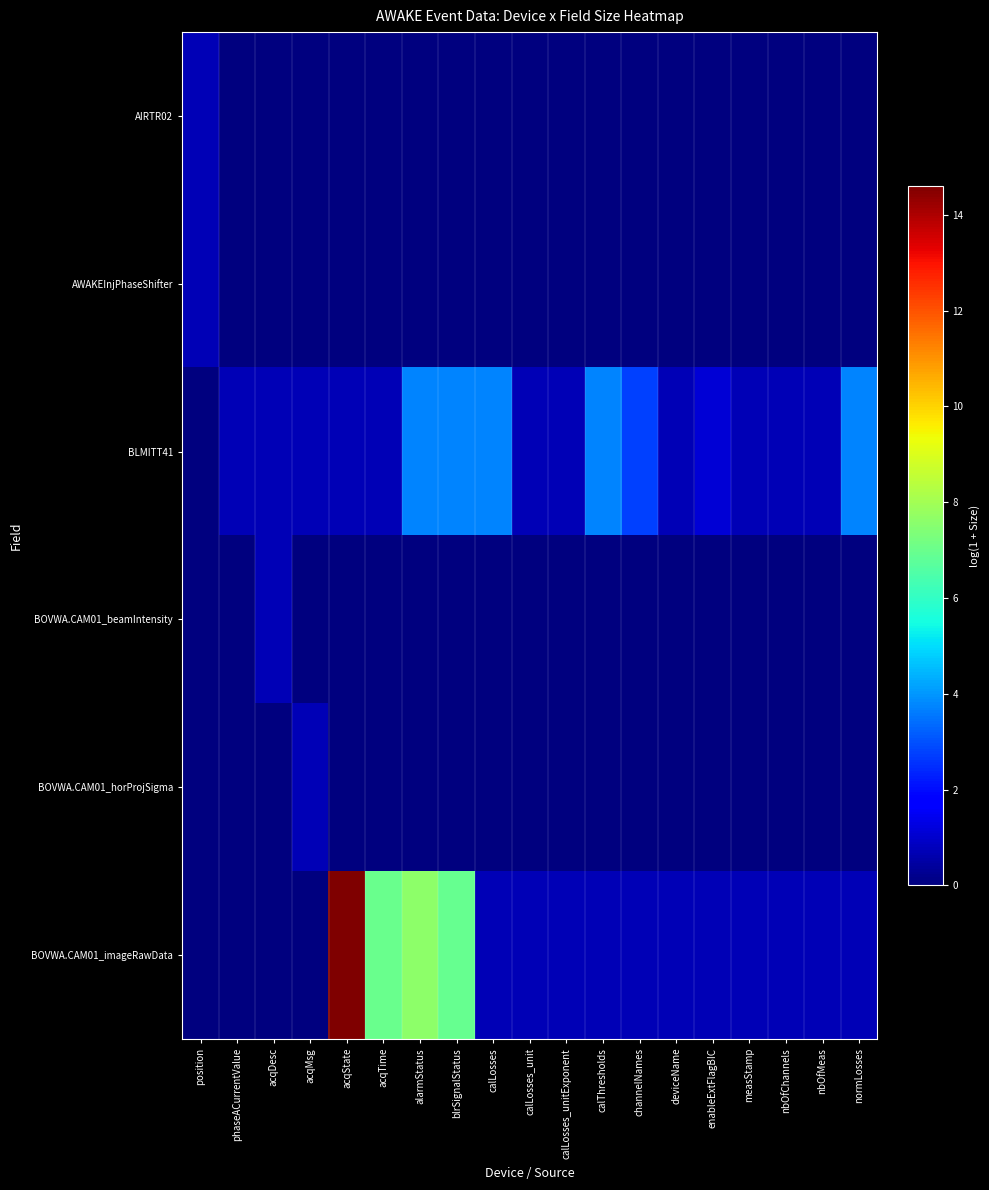

Between alarmStatus and calLosses_unit, which is larger?

alarmStatus